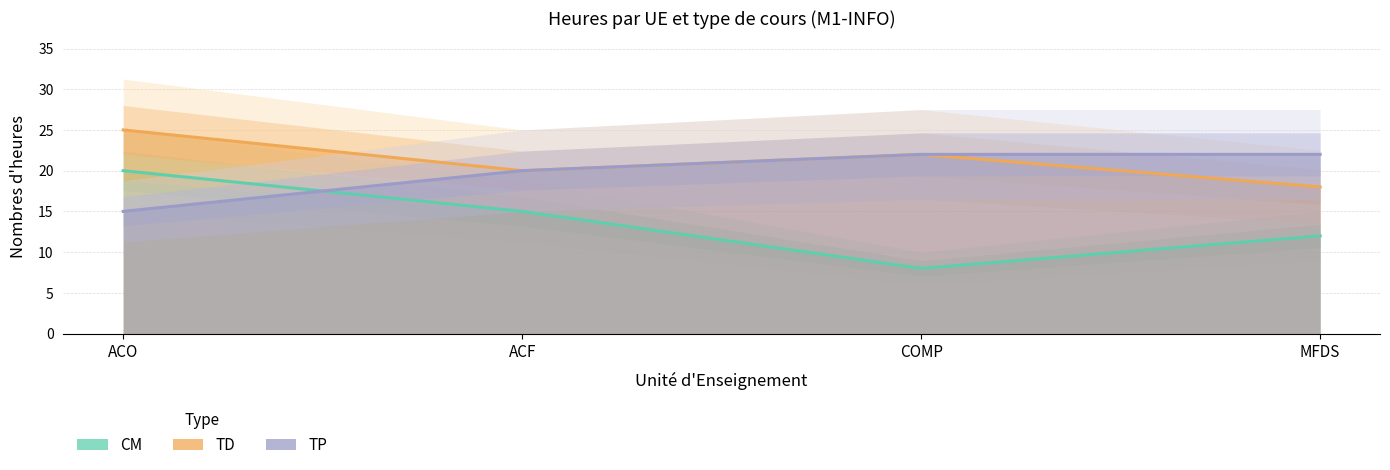

True or false: CM and TP cross at least once.

True